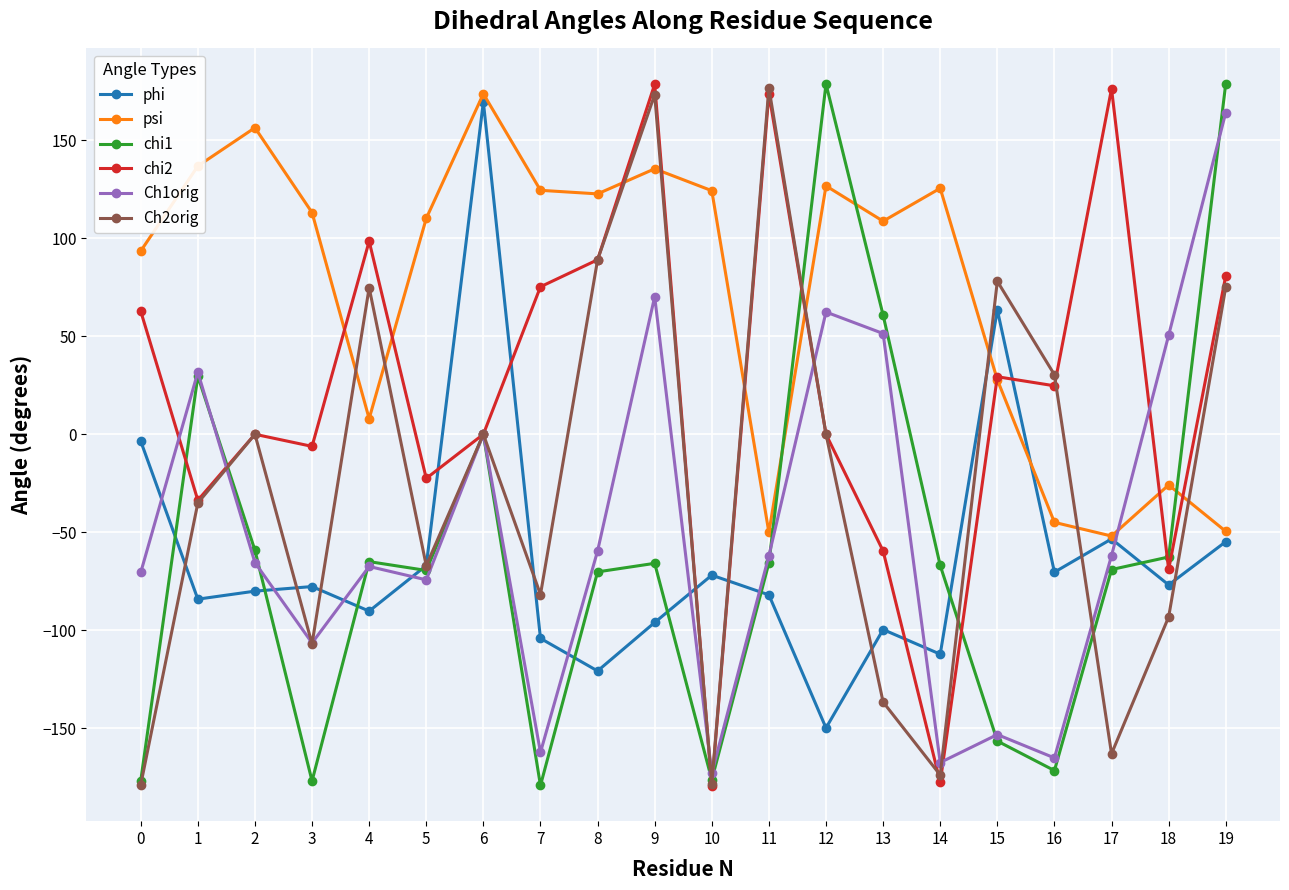

Is the value of chi1 at 0 greater than the value of Ch1orig at 19?

No